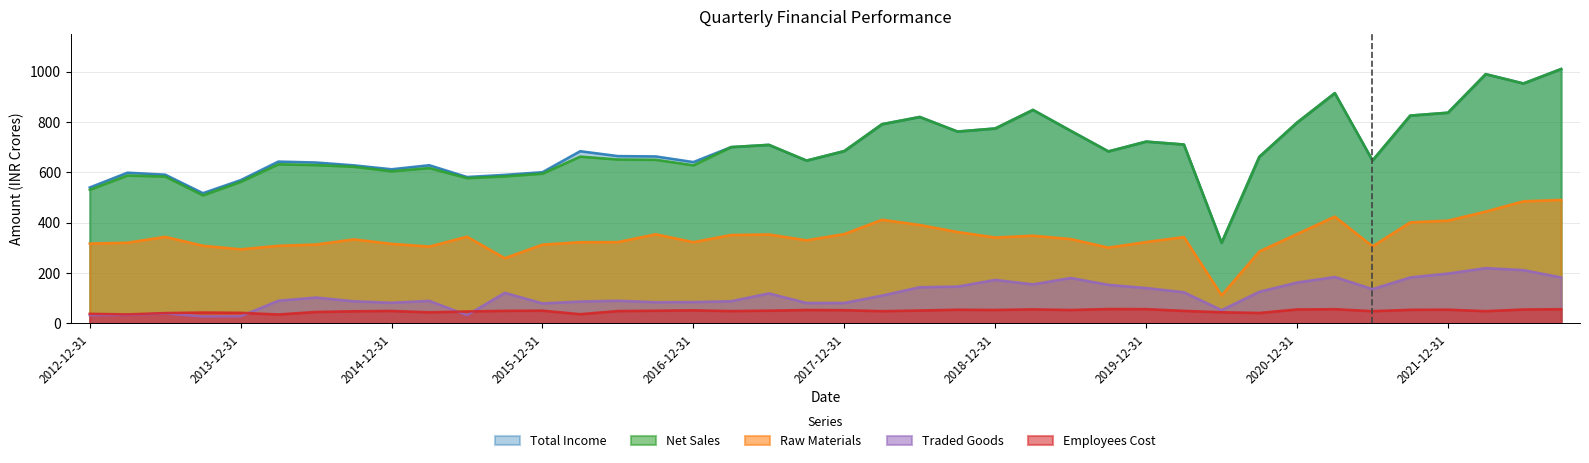

True or false: Traded Goods has a value of 312.4 at 2021-03-31.

False